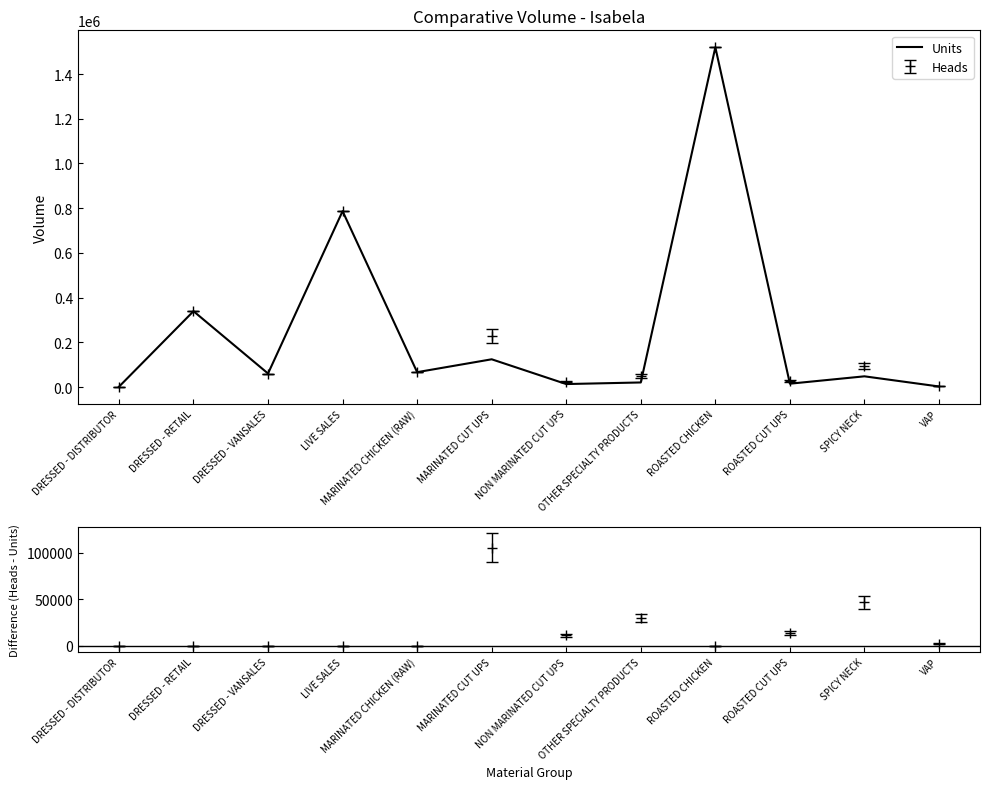

The value at NON MARINATED CUT UPS is 7235.0. True or false?

False